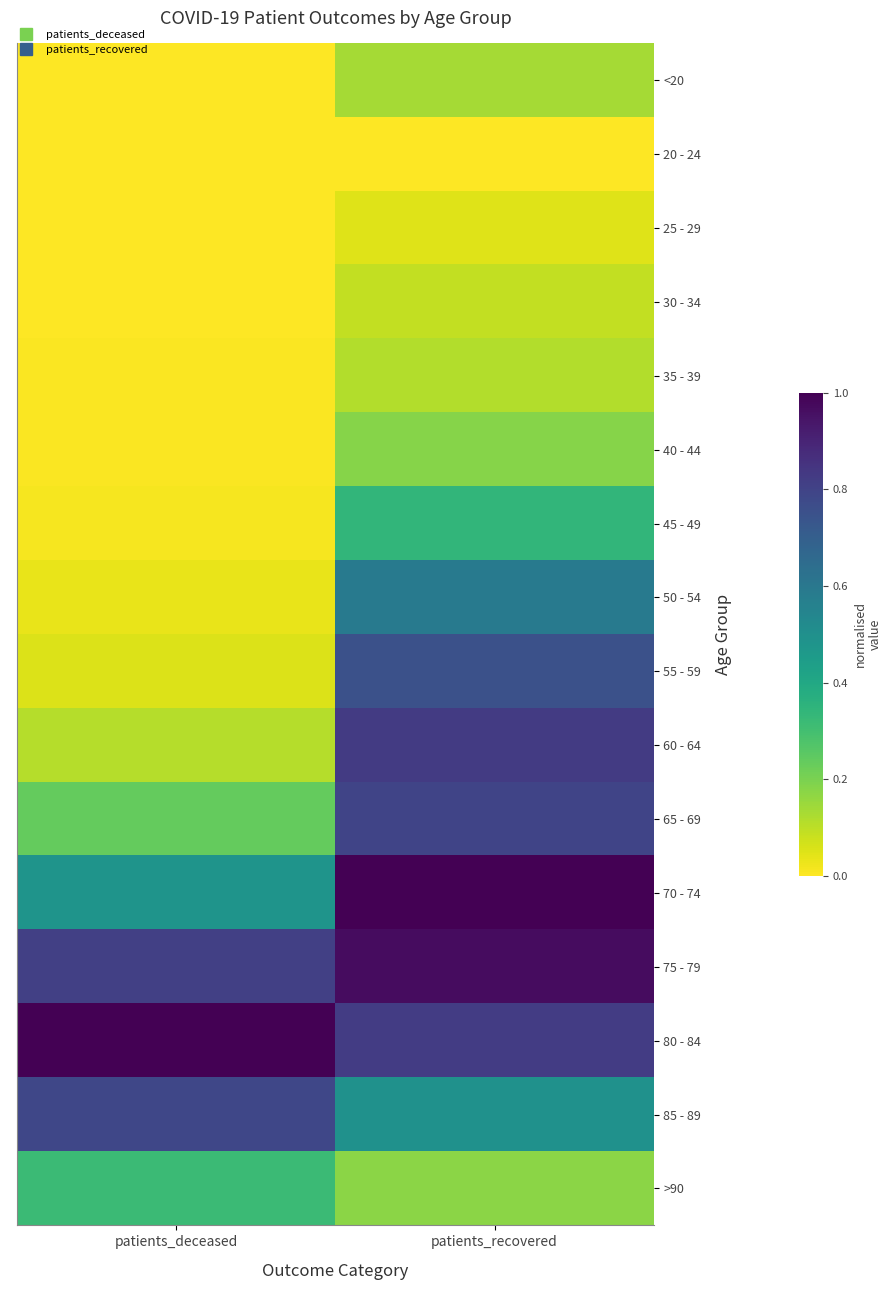

At patients_recovered, list the series in order from smallest to largest.

20 - 24, 25 - 29, 30 - 34, 35 - 39, <20, >90, 40 - 44, 45 - 49, 85 - 89, 50 - 54, 55 - 59, 65 - 69, 80 - 84, 60 - 64, 75 - 79, 70 - 74